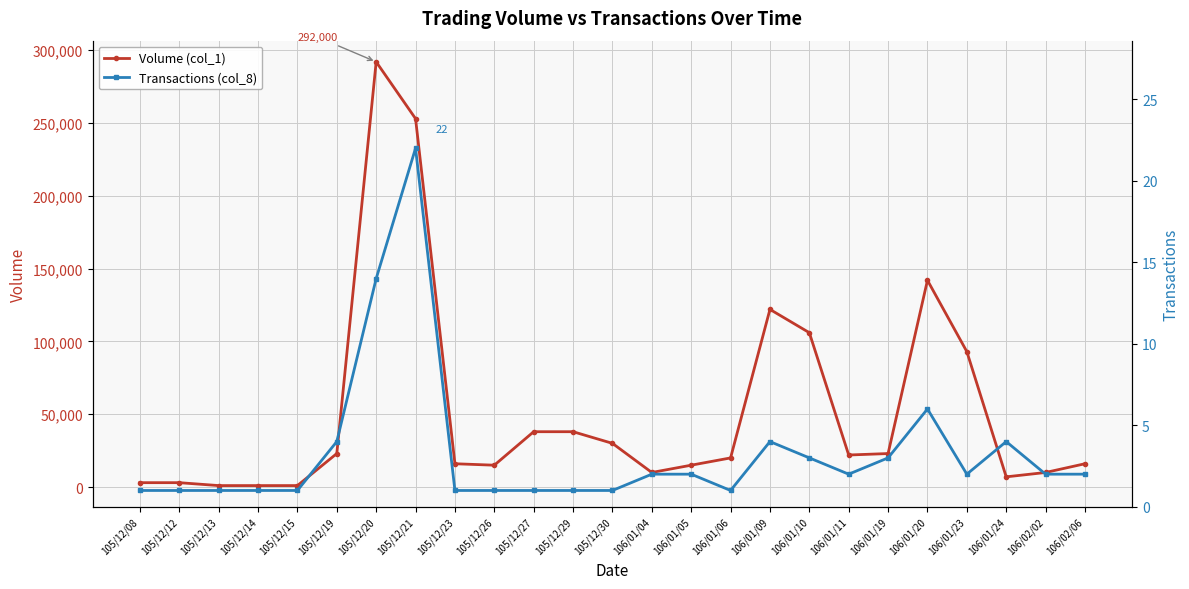

What is the average value of the Volume (col_1) series?

52000